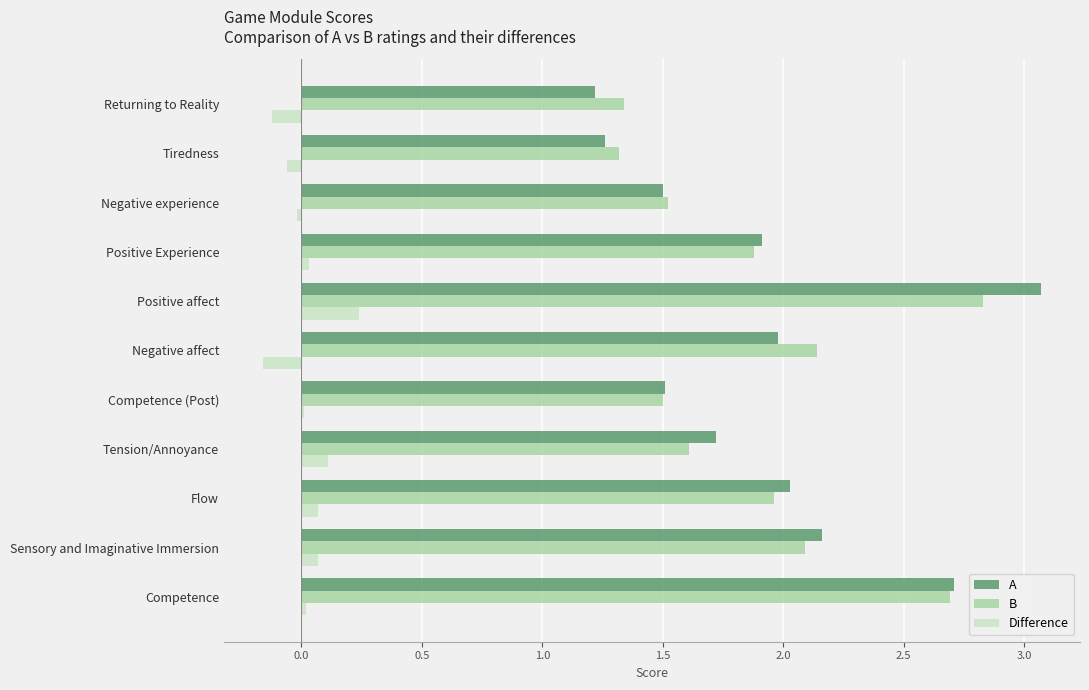

The value of B at Returning to Reality is 0.4. True or false?

False